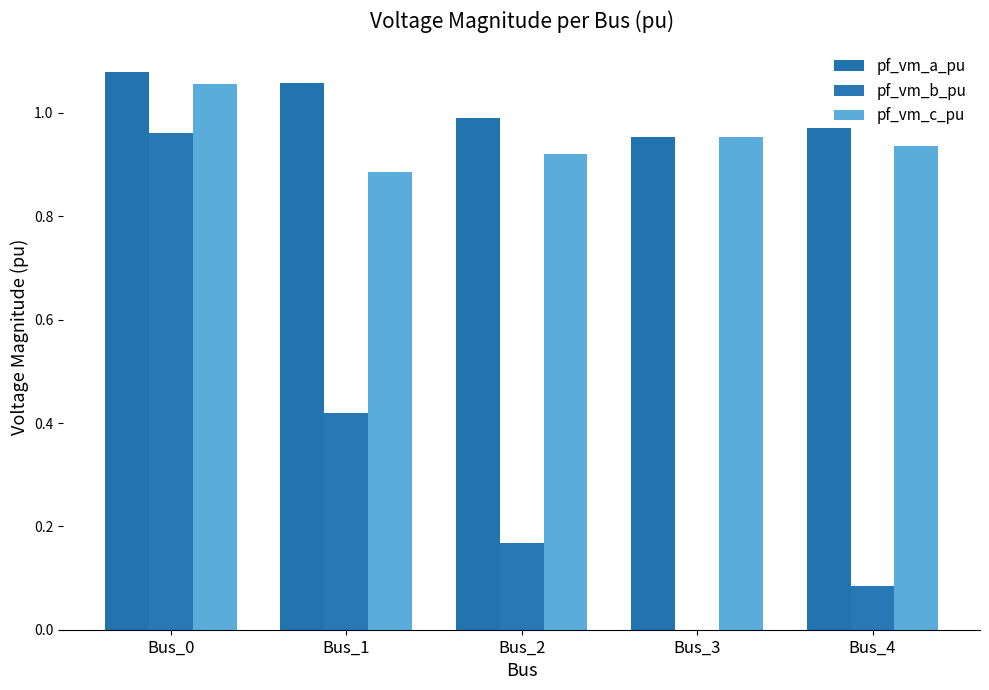

Reading right to left, extract all data points from this chart.

pf_vm_a_pu: Bus_4=1.0	Bus_3=1.0	Bus_2=1.0	Bus_1=1.1	Bus_0=1.1
pf_vm_b_pu: Bus_4=0.1	Bus_3=0.0	Bus_2=0.2	Bus_1=0.4	Bus_0=1.0
pf_vm_c_pu: Bus_4=0.9	Bus_3=1.0	Bus_2=0.9	Bus_1=0.9	Bus_0=1.1